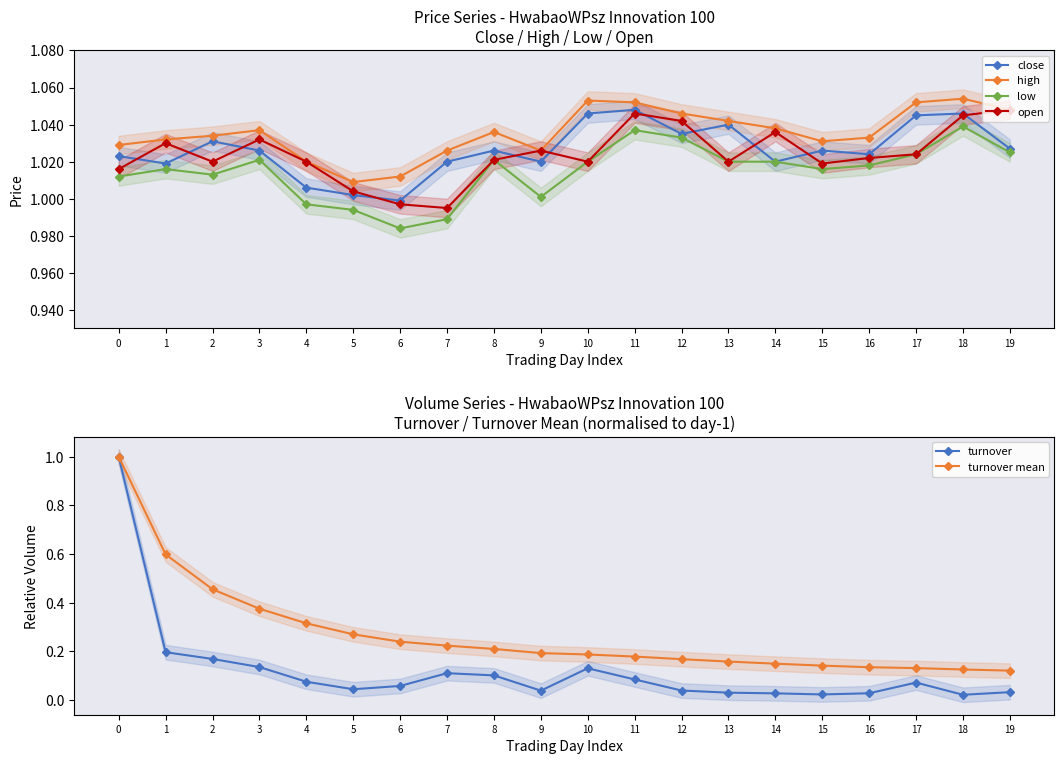

True or false: turnover and close cross at least once.

False